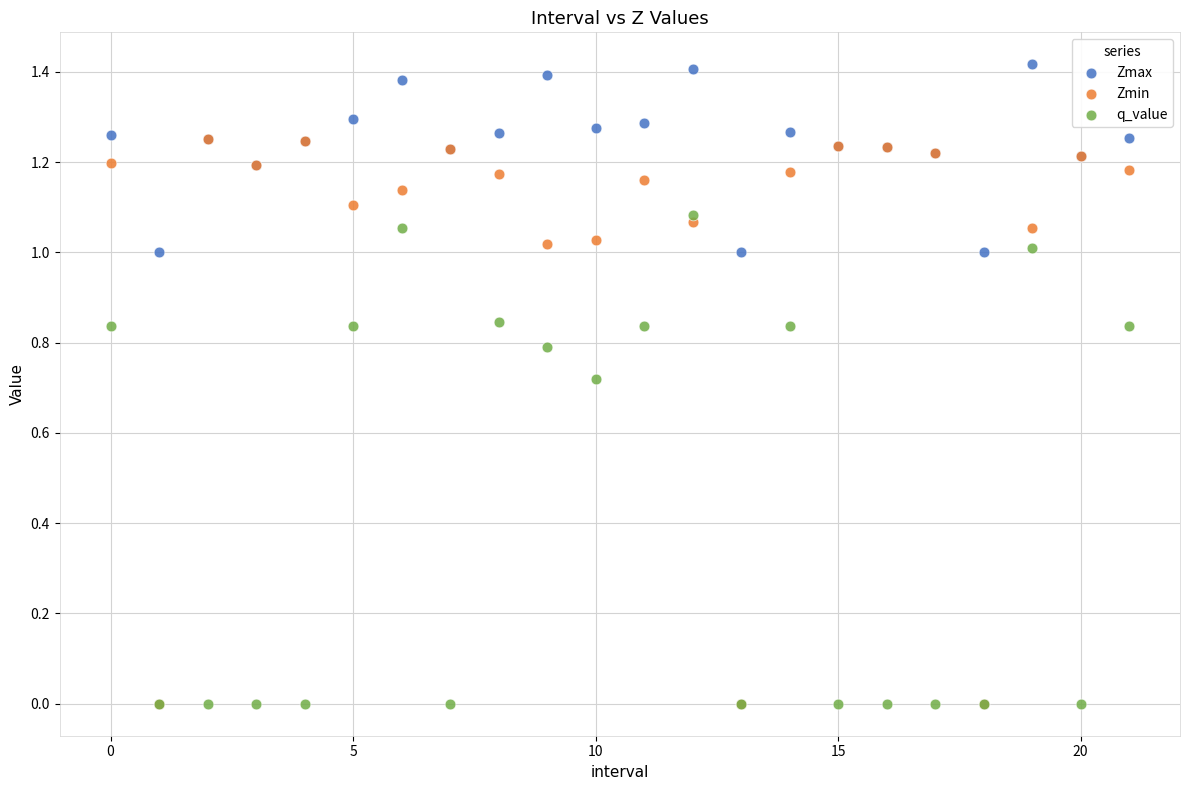

What are all the series names shown in the legend?

Zmax, Zmin, q_value